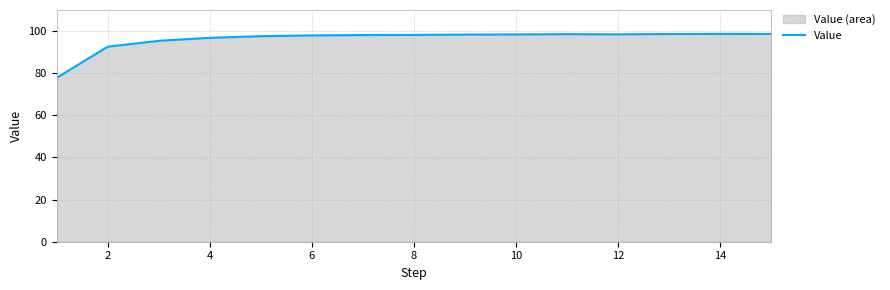

What is the value of the 2nd point from the left?

92.6